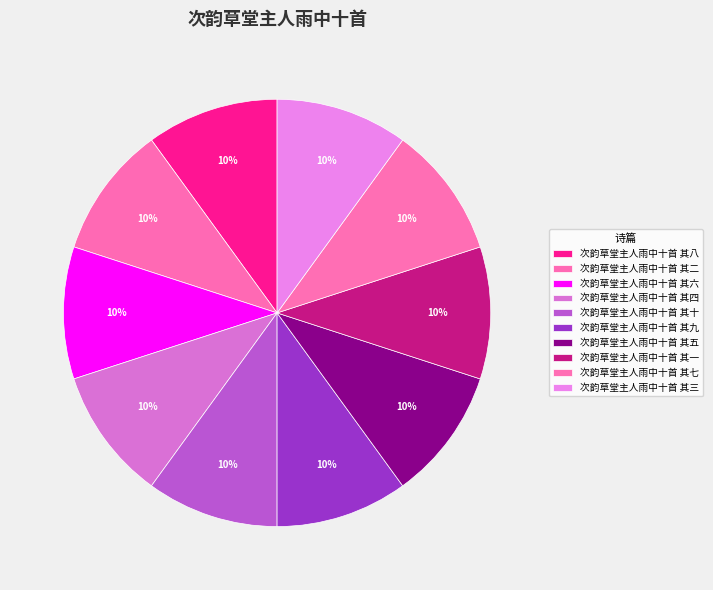

Does 次韵草堂主人雨中十首 其二 represent more than half of the total?

No